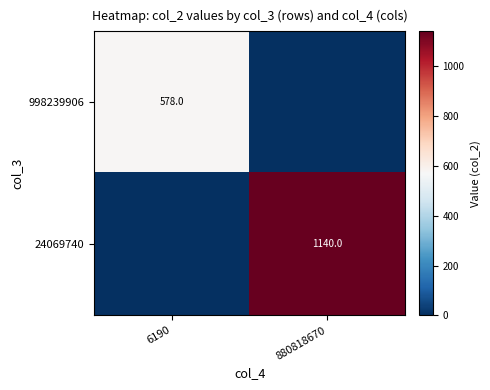

Is the value of 24069740 at 880818670 greater than the value of 998239906 at 6190?

Yes